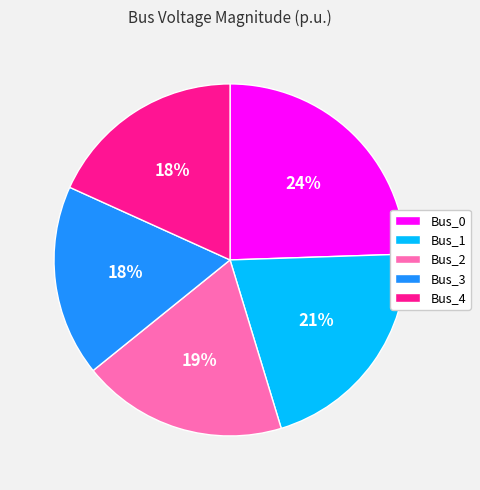

To the nearest percent, what is the combined percentage of Bus_2 and Bus_0?

43%